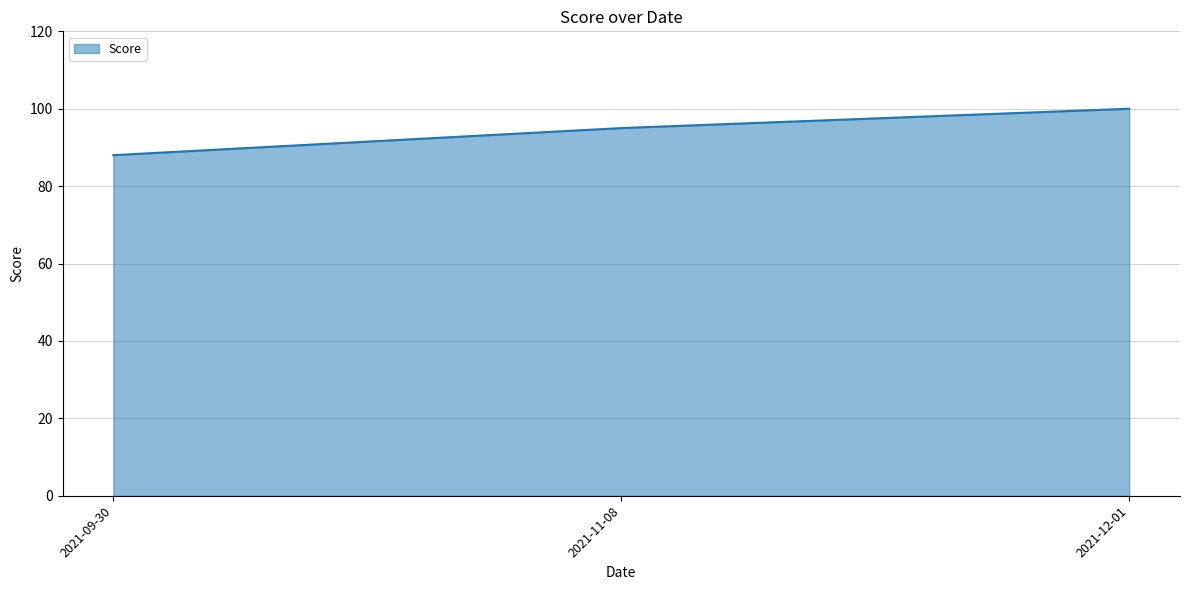

Does the chart have visible grid lines?

Yes